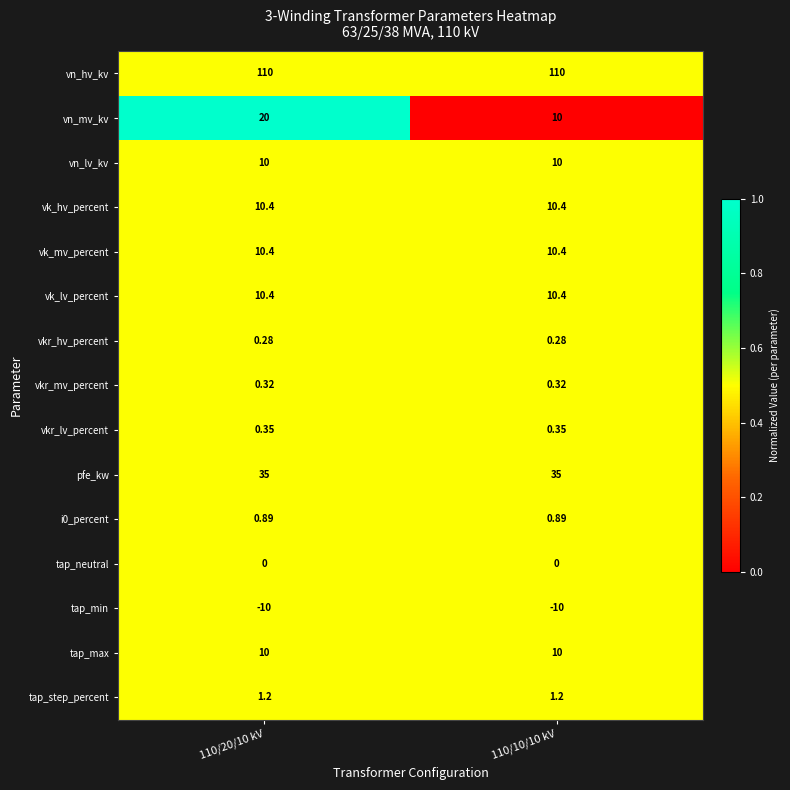

Is the value of tap_step_percent at 110/10/10 kV greater than the value of vkr_hv_percent at 110/10/10 kV?

Yes